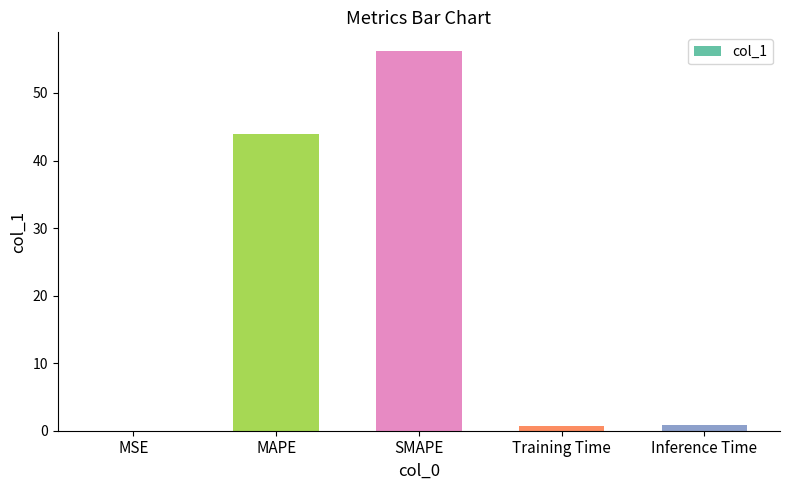

What is the sum of all values?

101.5